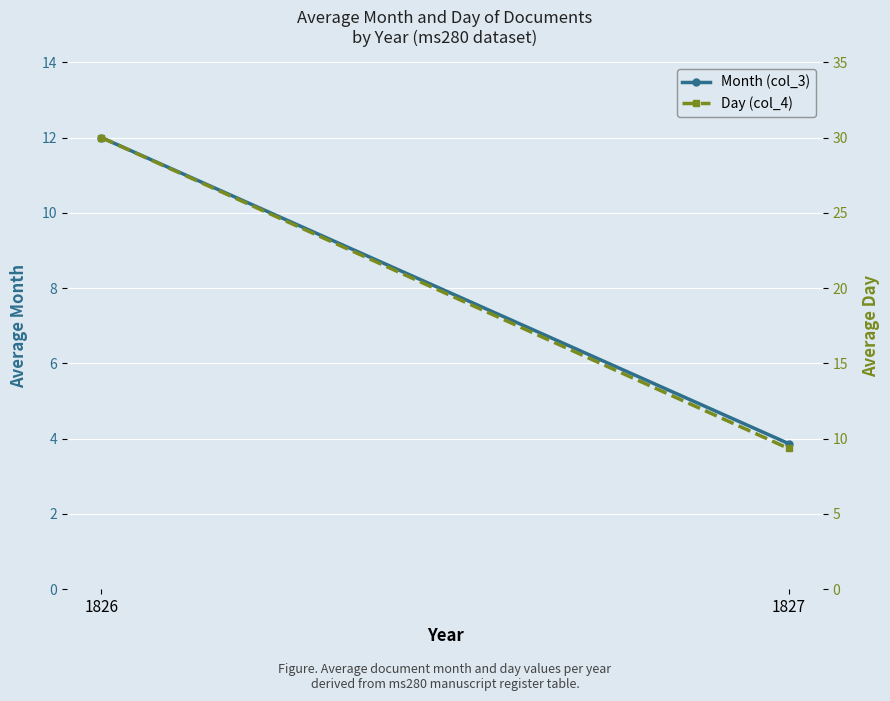

Which series has the largest range (max minus min)?

Day (col_4)